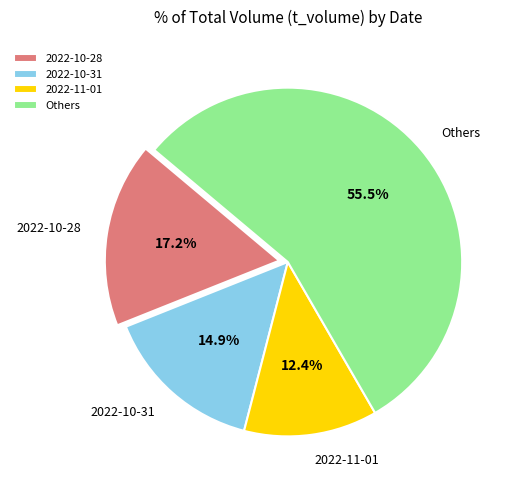

What is the smallest slice in the pie chart?

2022-11-01